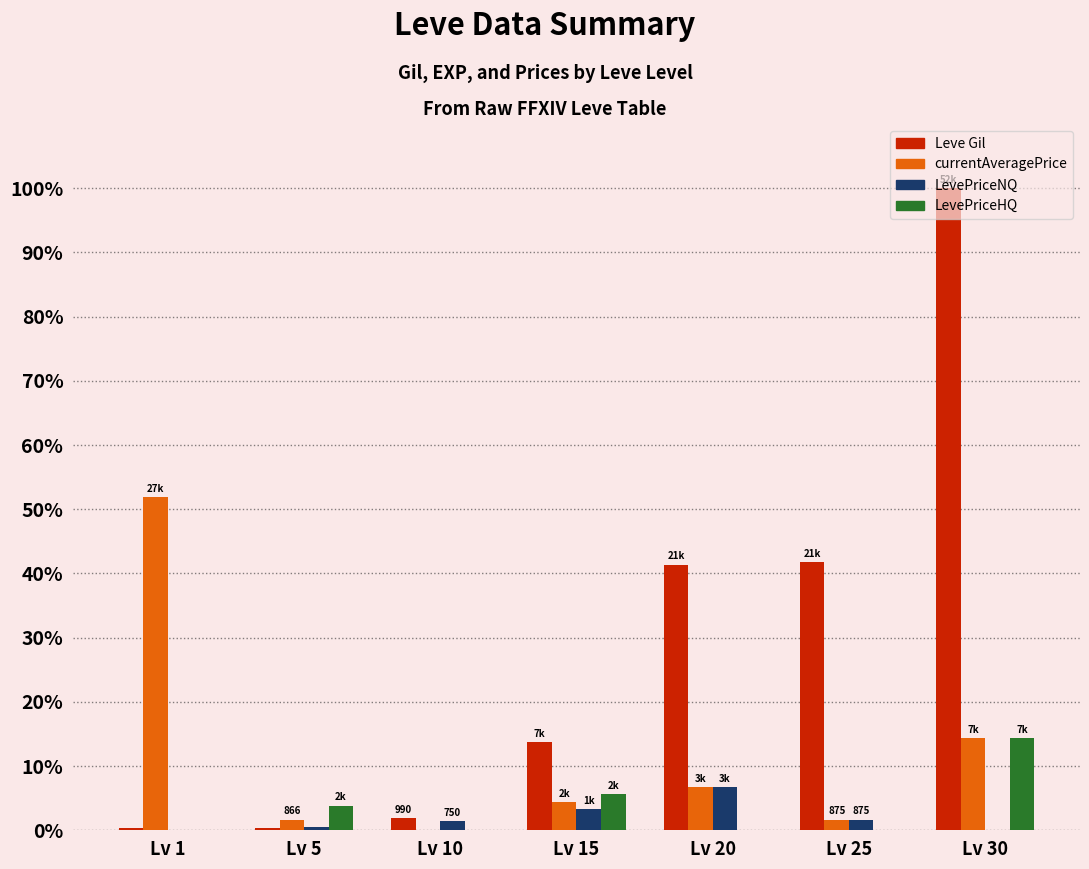

Which series changed the most between Lv 5 and Lv 25?

Leve Gil